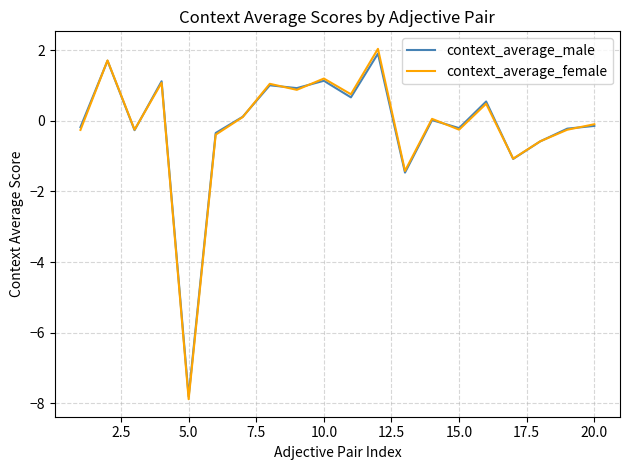

What is the minimum value for context_average_female?

-7.9